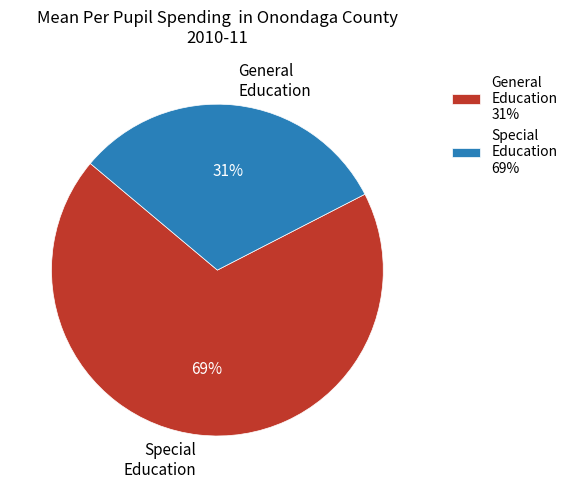

Is it true that Special Education is 69% of the pie?

True